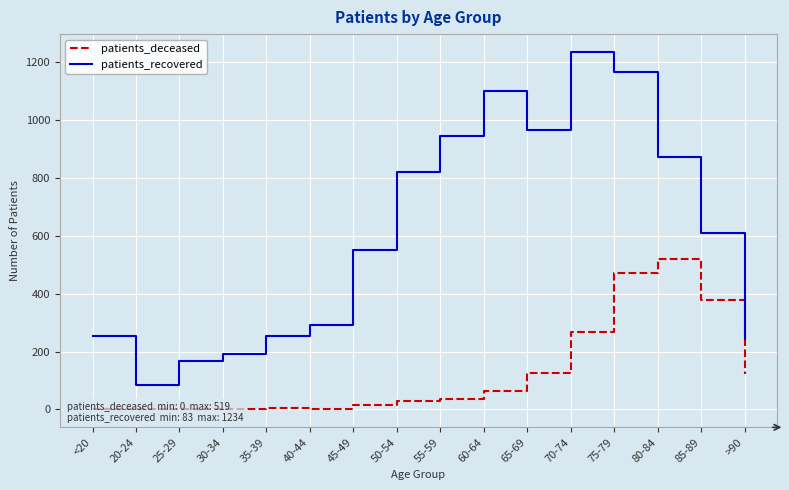

Reading left to right, list all the values displayed in this chart.

patients_deceased: <20=2	20-24=0	25-29=0	30-34=3	35-39=4	40-44=3	45-49=14	50-54=29	55-59=37	60-64=63	65-69=126	70-74=266	75-79=472	80-84=519	85-89=379	>90=121
patients_recovered: <20=252	20-24=83	25-29=166	30-34=191	35-39=253	40-44=292	45-49=552	50-54=821	55-59=943	60-64=1098	65-69=966	70-74=1234	75-79=1165	80-84=872	85-89=610	>90=243